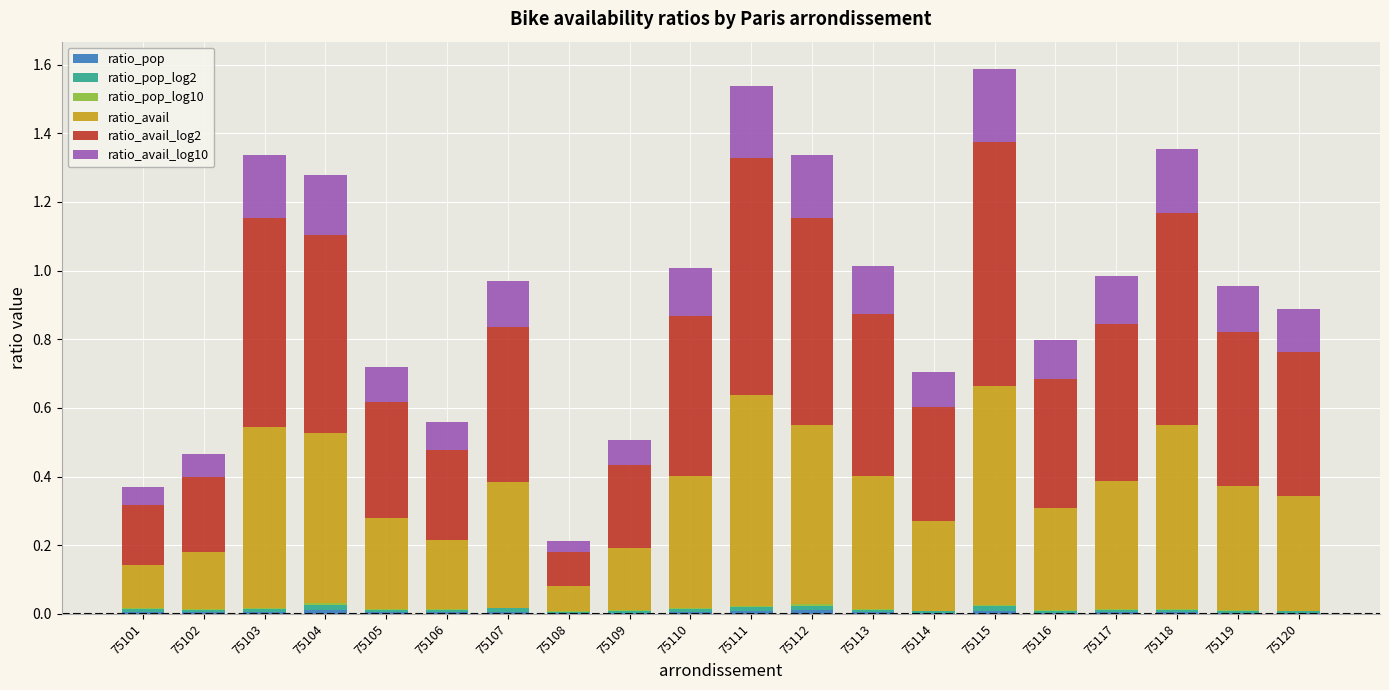

Does the chart contain stacked bars?

Yes